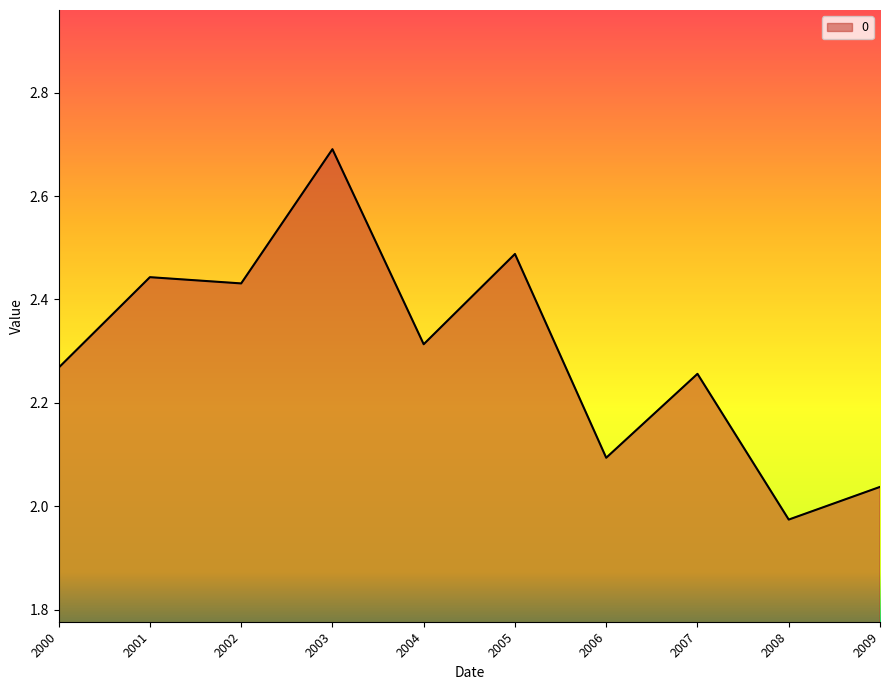

Where is the first local minimum?

2002